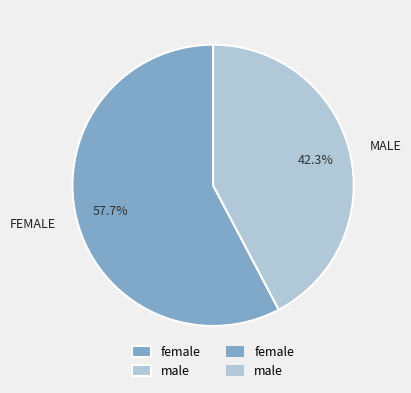

How many segments does this pie chart have?

2